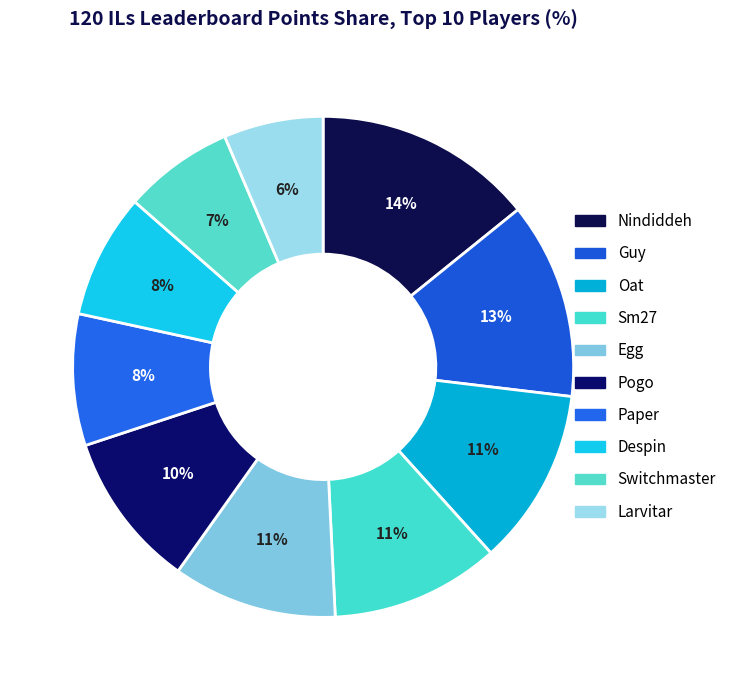

Between Paper and Switchmaster, which is larger?

Paper